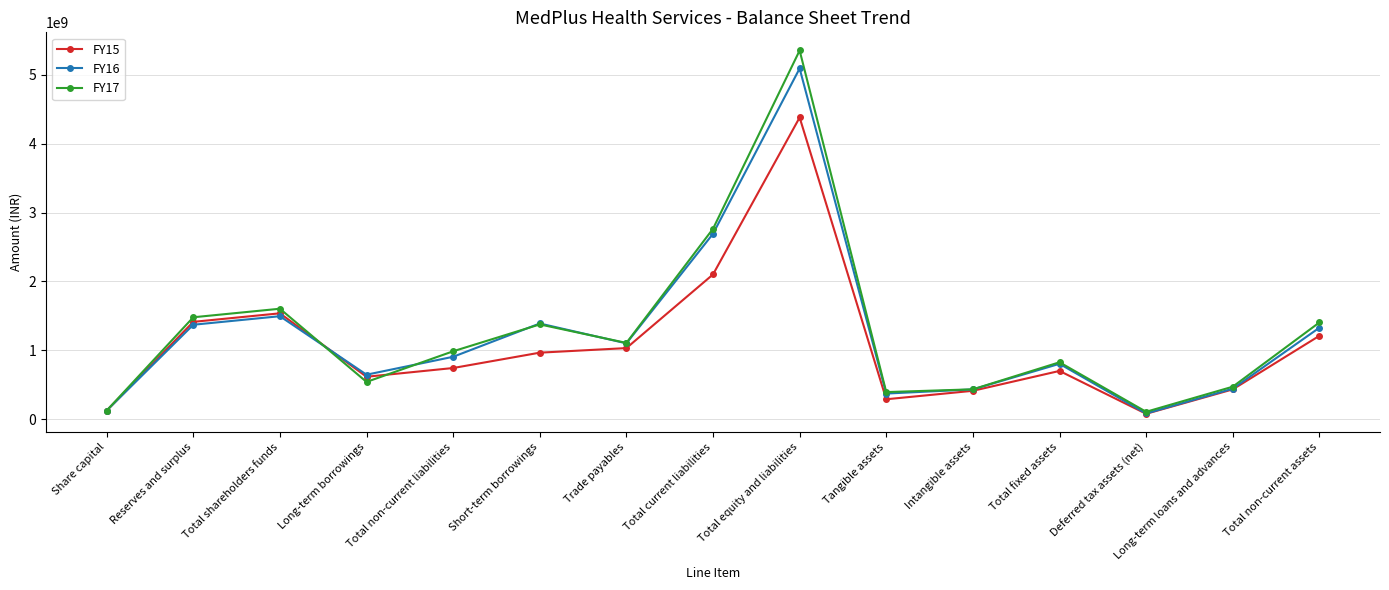

What is the difference between the highest and lowest values at Total fixed assets?

125591101